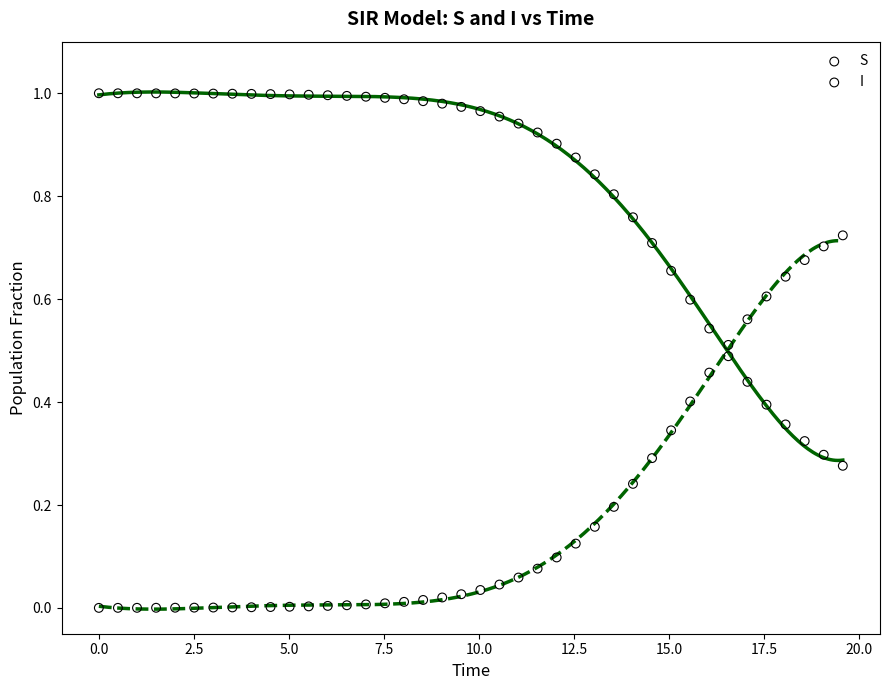

Across all data points, what is the range of X values (max minus min)?

19.6